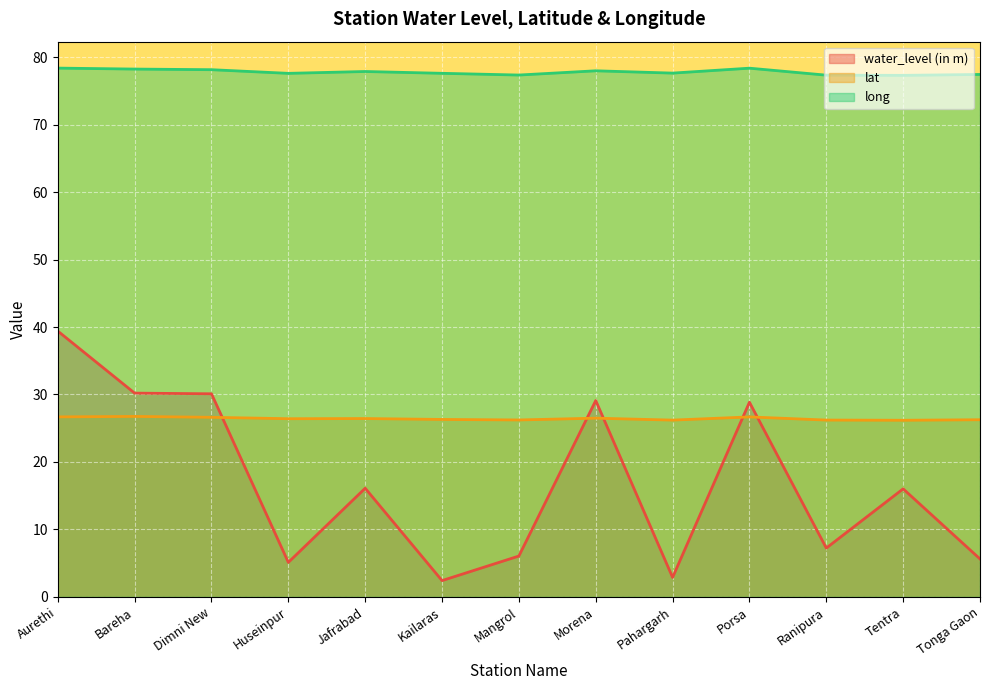

At which category is the sum across all series the highest?

Aurethi